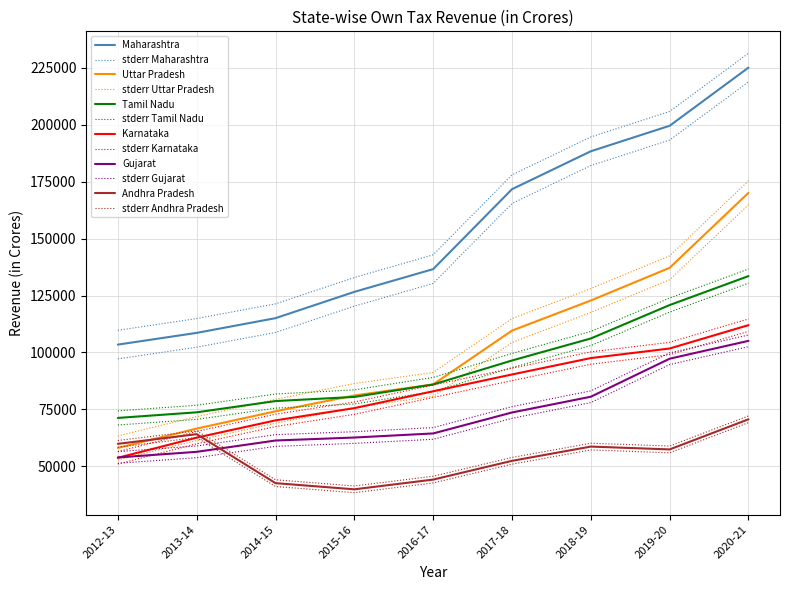

What is the smallest value displayed?

39907